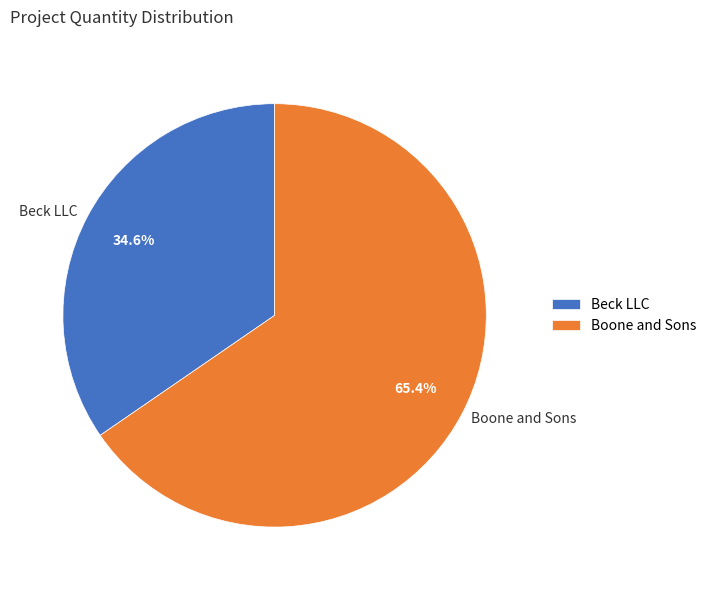

Is Boone and Sons the majority of the pie?

Yes